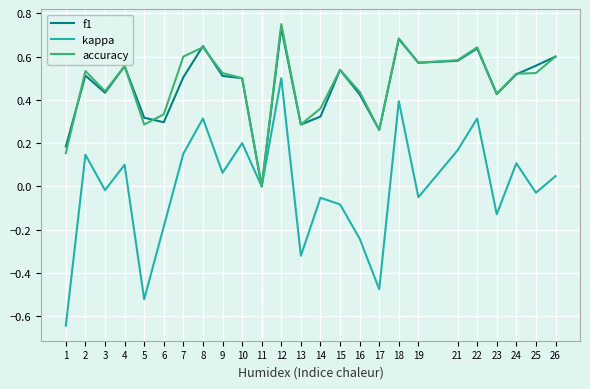

The f1 series shows 0.6 at 8. True or false?

True